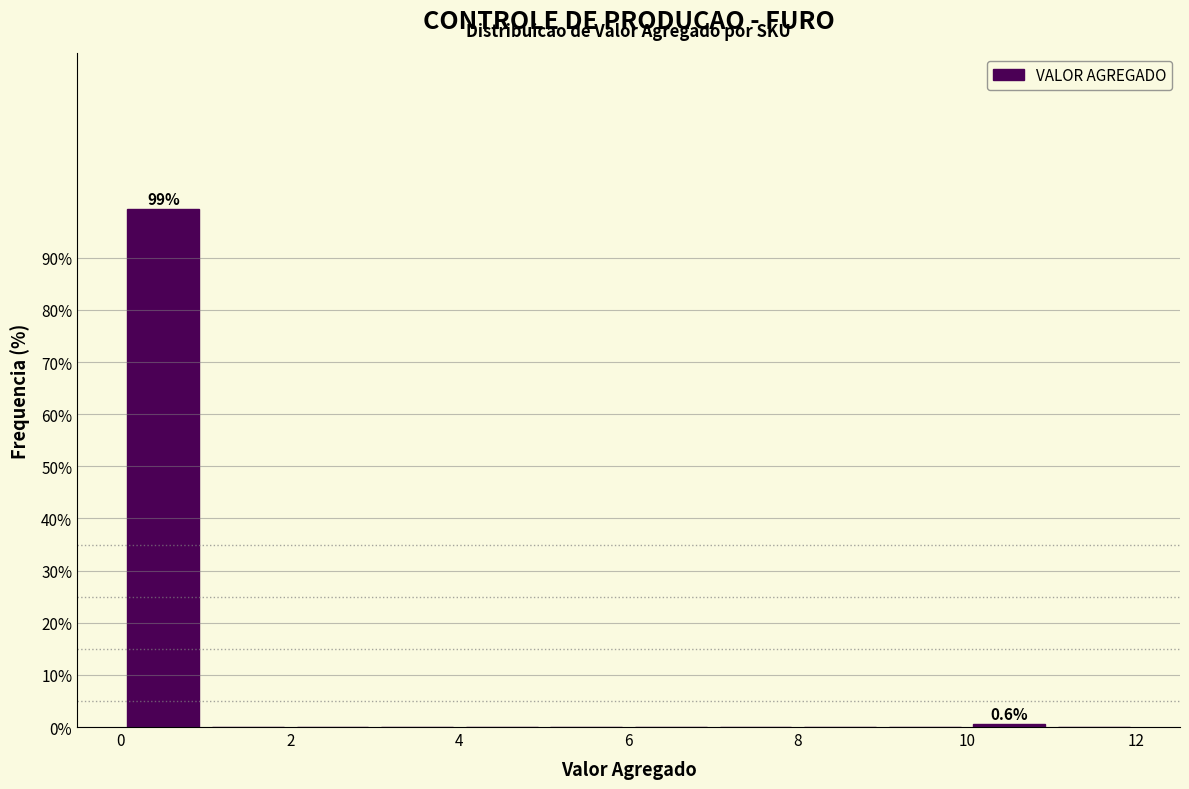

Over which range of the x-axis is the bar tallest?

0 to 1